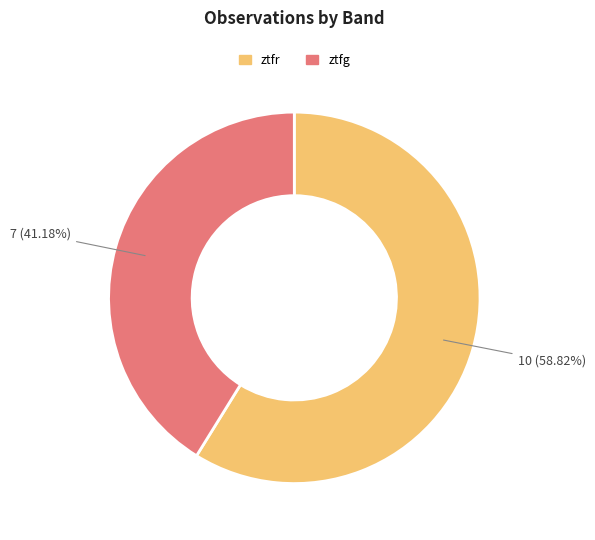

The ztfg slice represents 41% of the pie. True or false?

True